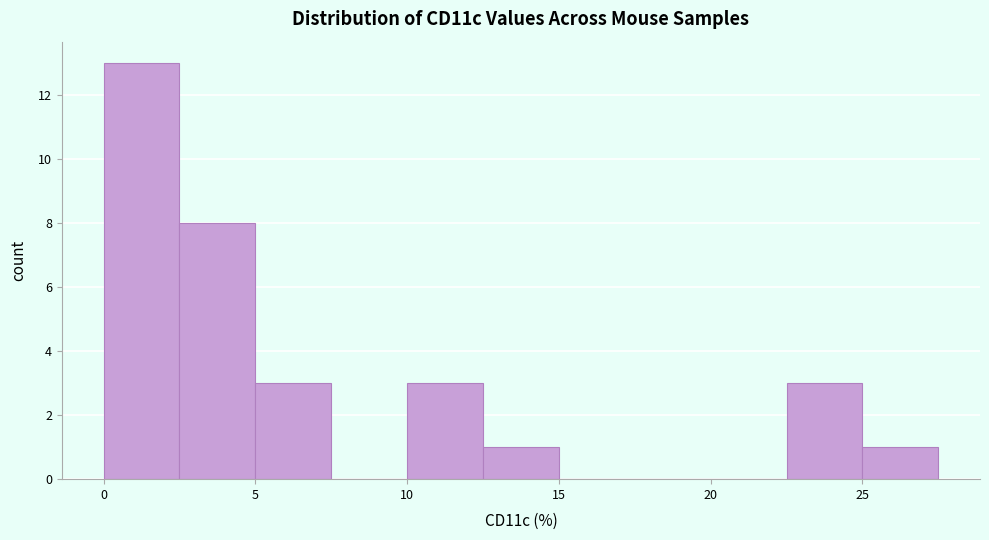

Over which range of the x-axis is the bar tallest?

0.0 to 2.5